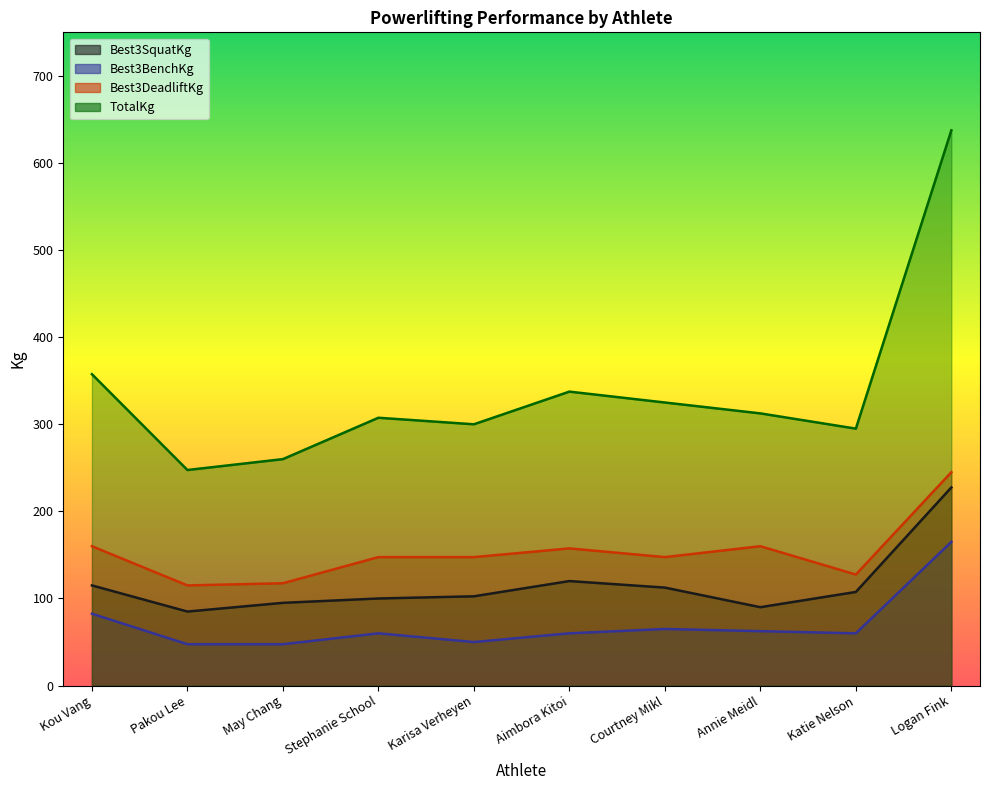

What is the average value of the Best3SquatKg series?

115.5